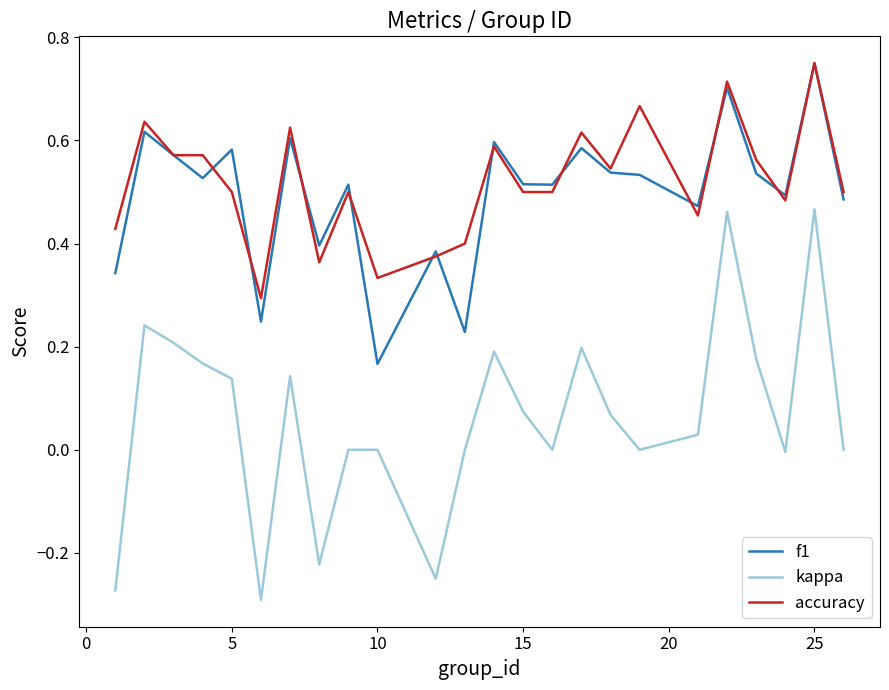

Which series has the widest spread of values?

kappa